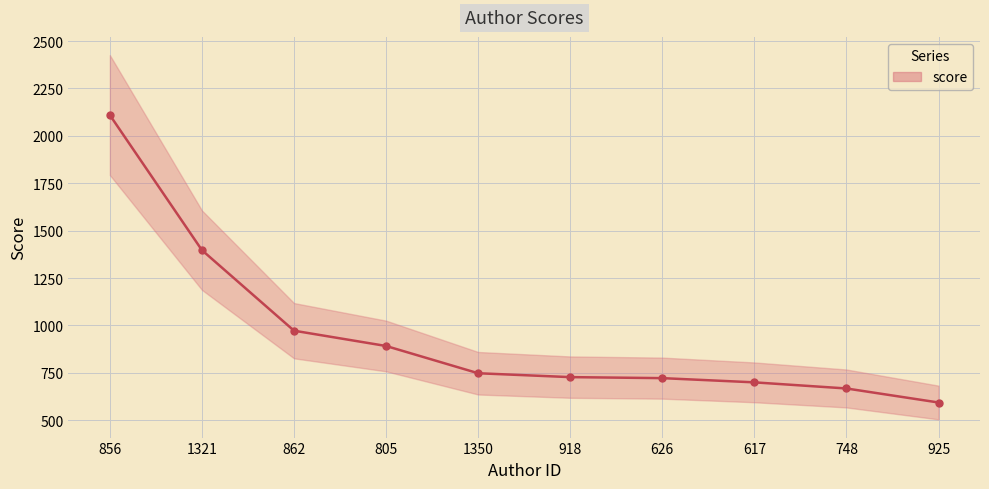

Is it true that the value at 805 is 891.3?

True